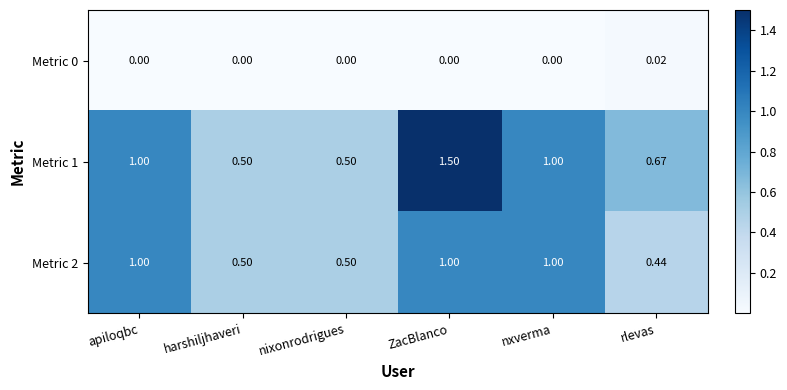

At which category is the sum across all series the highest?

ZacBlanco